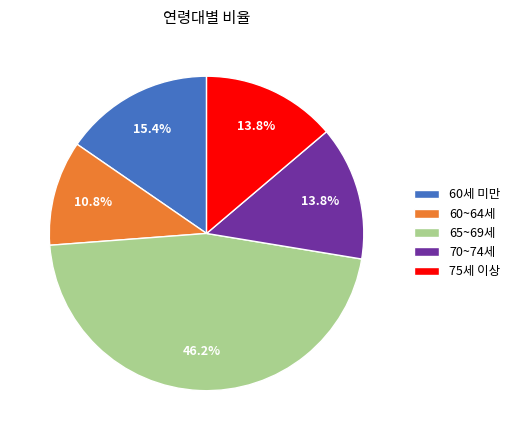

Combined, do 70~74세 and 75세 이상 account for over 50%?

No